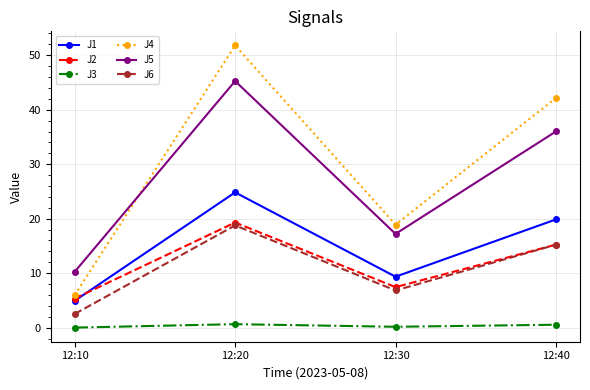

How many lines are shown in the chart?

6